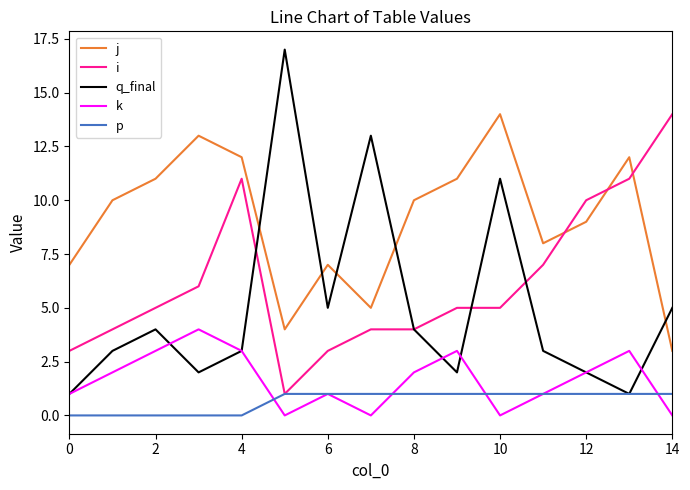

What is the greatest value displayed?

17